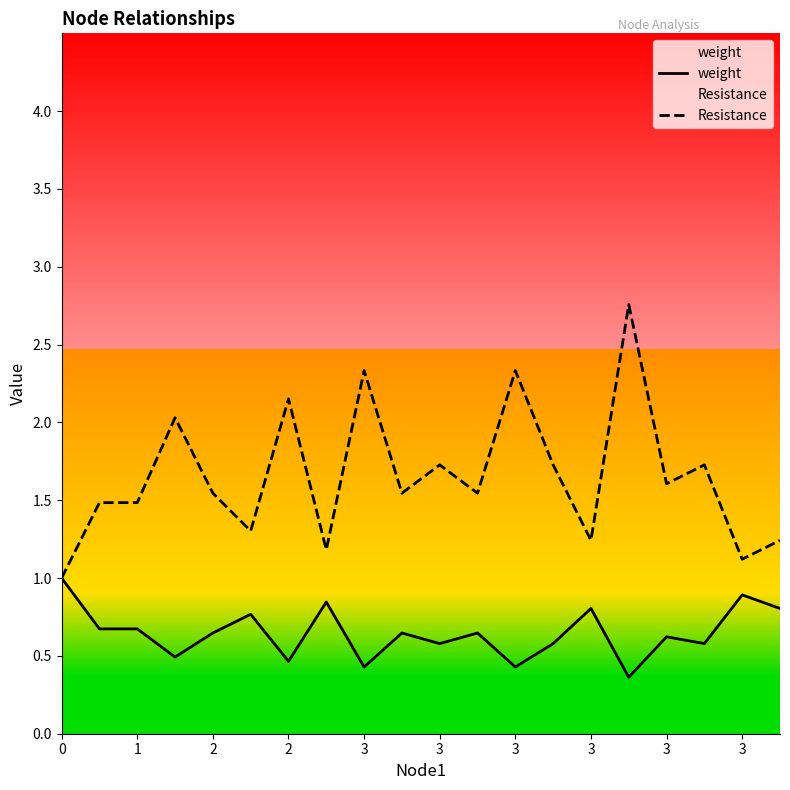

Is it true that Resistance equals 1.0 at 0?

True